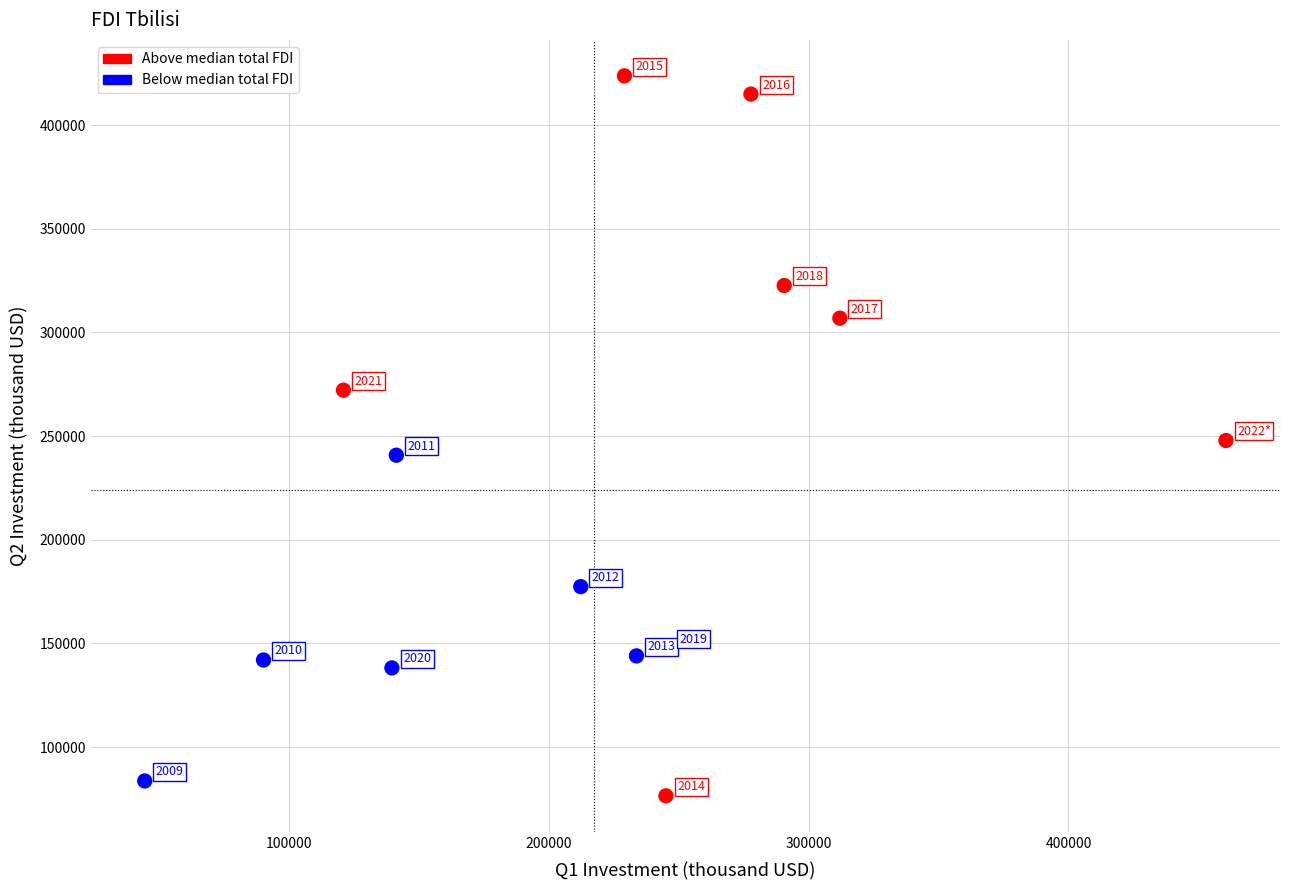

What Y value in the scatter plot is closest to 250132?

247881.8